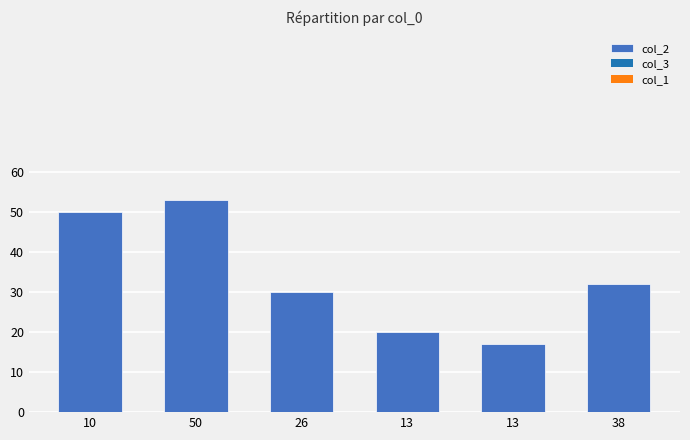

What is the label of the 6th bar from the left?

38